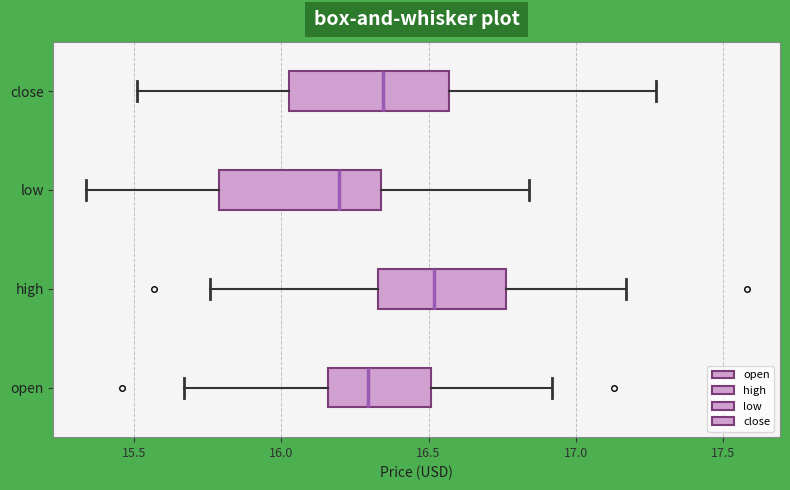

Where does the right whisker of the box for open end on the x-axis? The values are not printed on the chart, so give them approximately, as read against the axis.

16.90